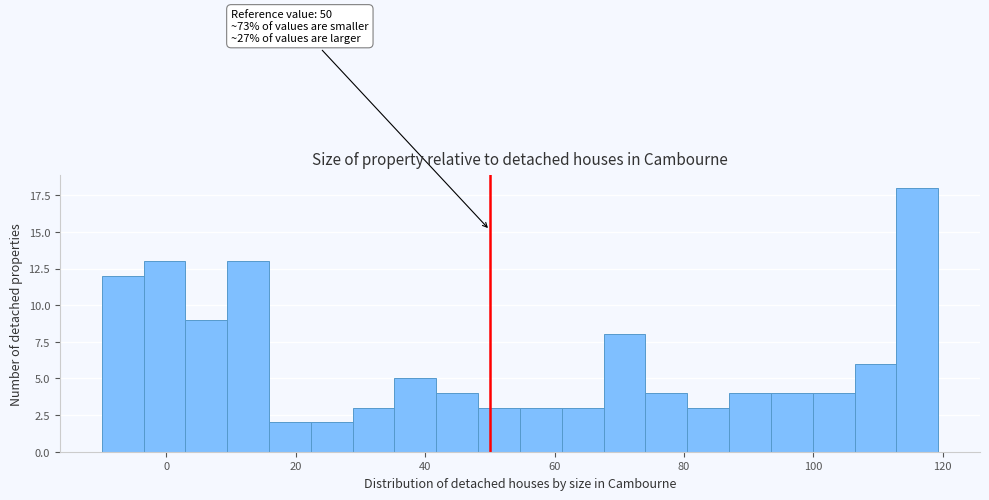

Around what value on the x-axis is the tallest bar? Give the approximate position of its centre, as read against the axis.

116